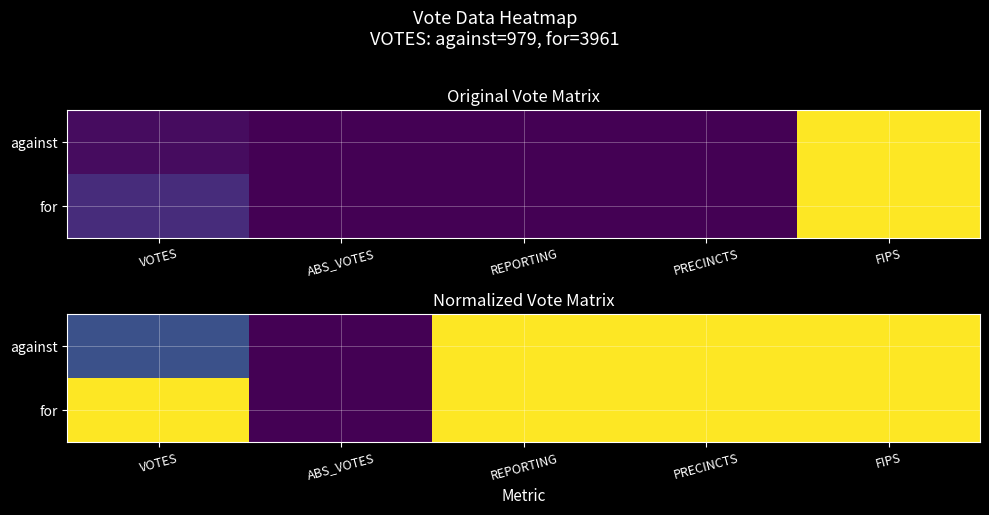

The value of against at FIPS is 1.0. True or false?

True